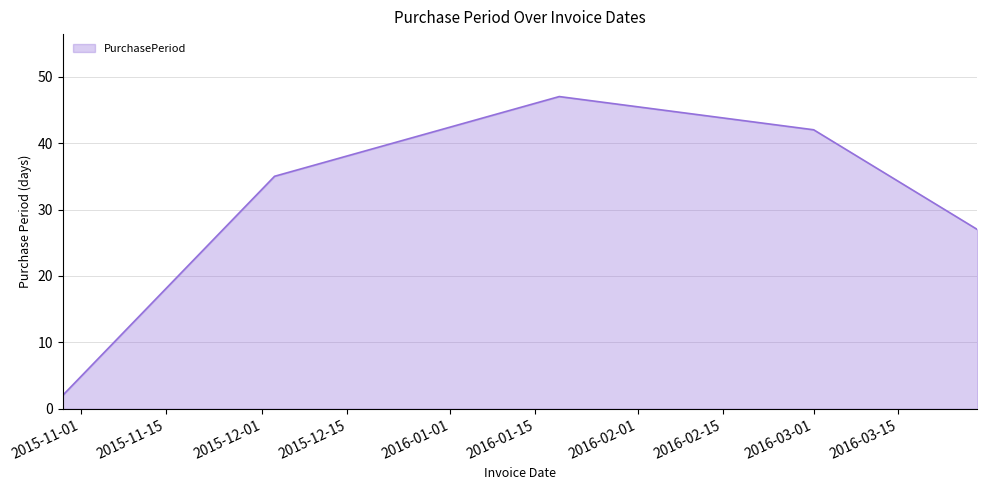

What is the sum of all values?

153